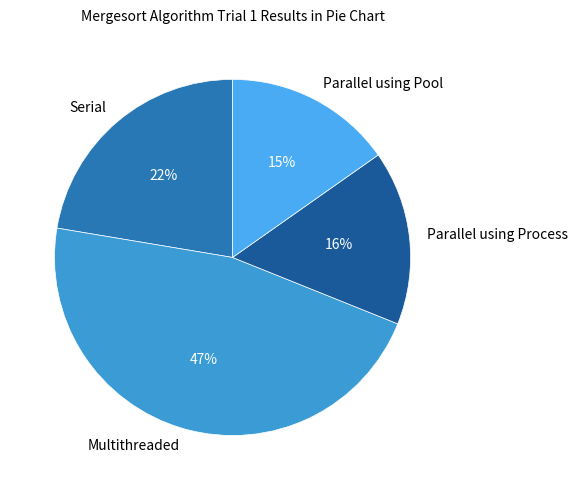

What is the ratio of the value at Multithreaded to the value at Serial?

2.1